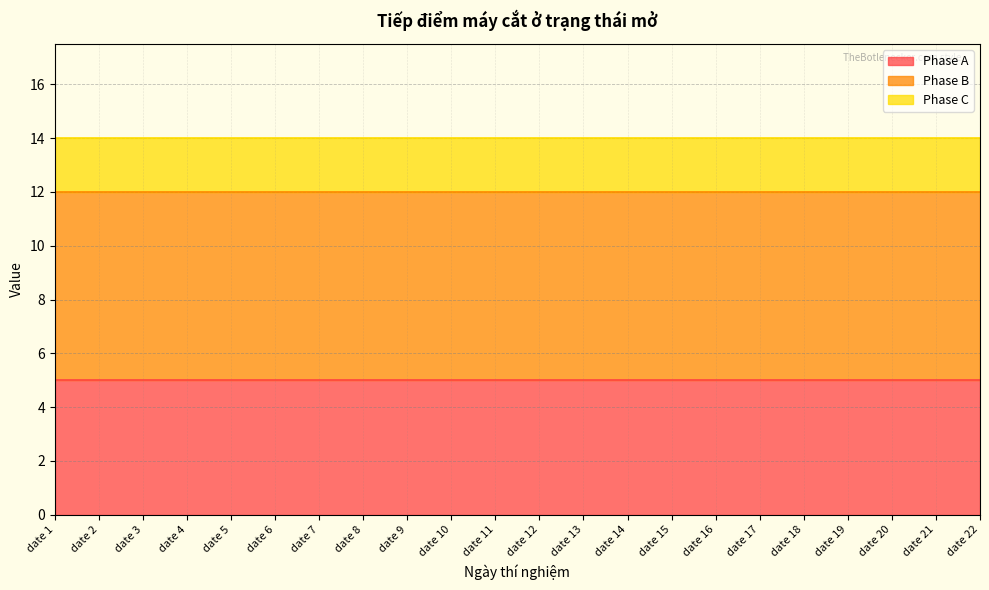

True or false: Phase A and Phase C intersect in this chart.

False